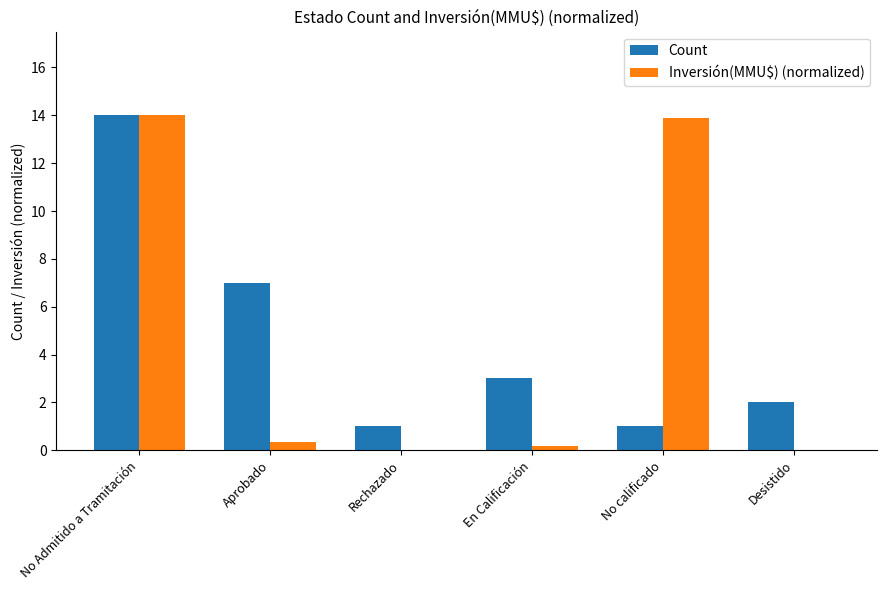

The Count series shows 1.6 at No calificado. True or false?

False